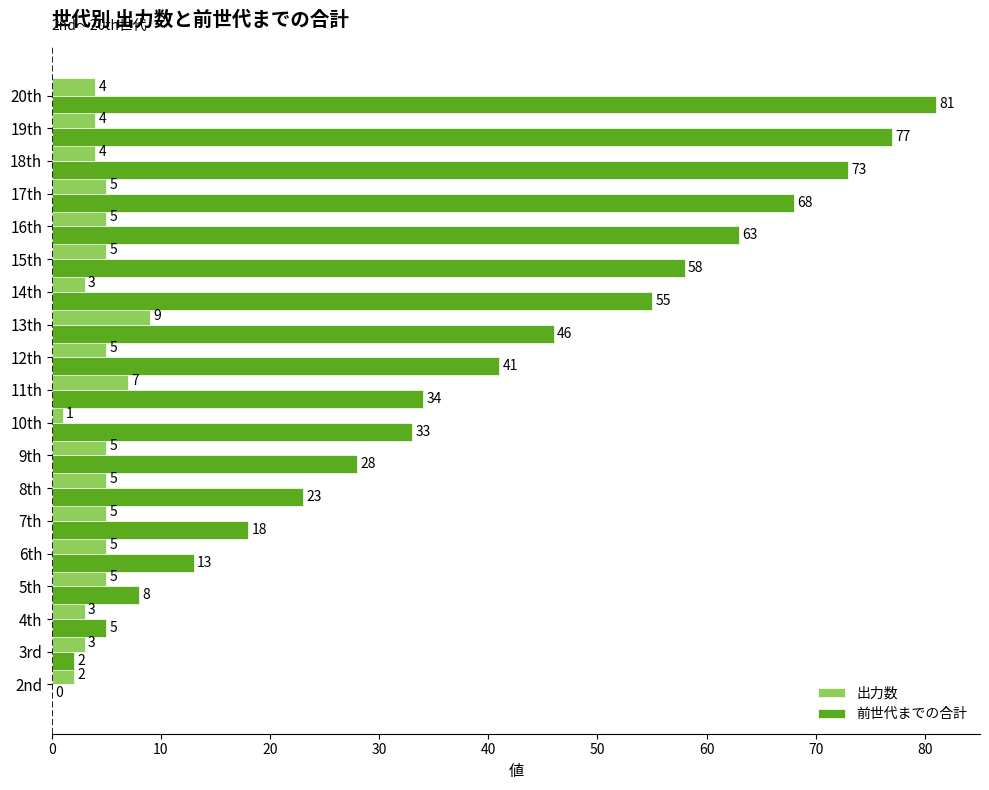

What is the sum of the 前世代までの合計 values at 18th and 2nd?

73